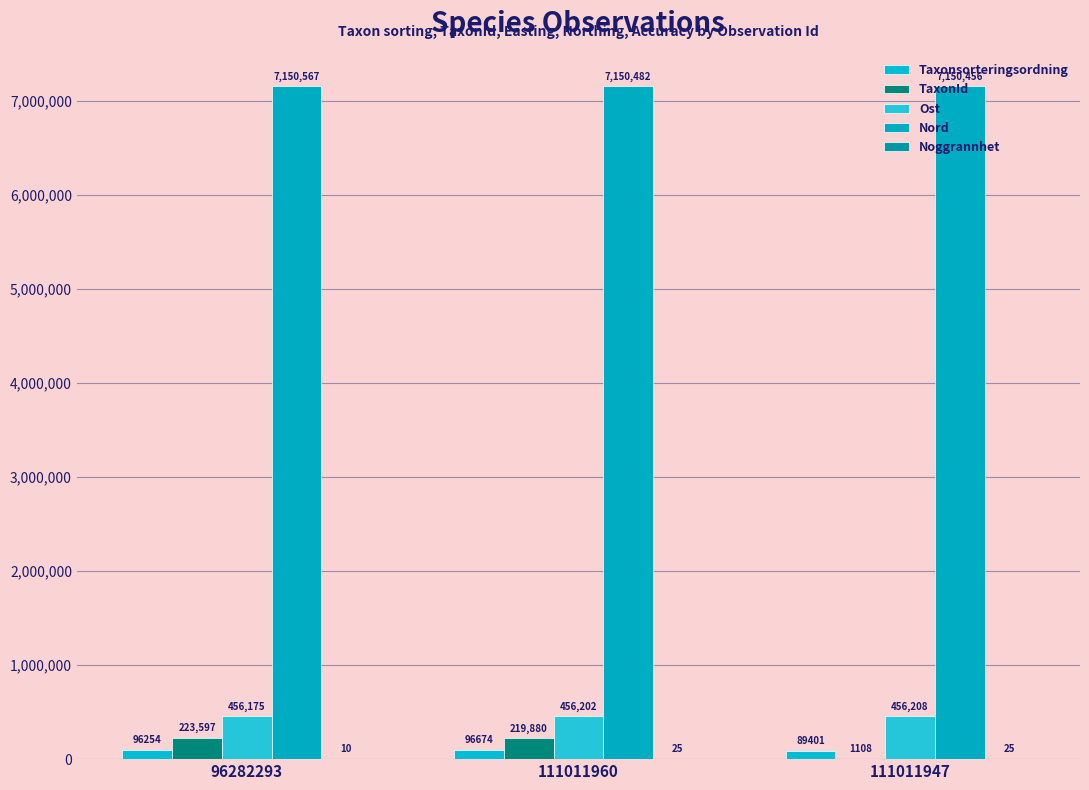

What is the value of the Ost bar at the 1st from the left?

456175